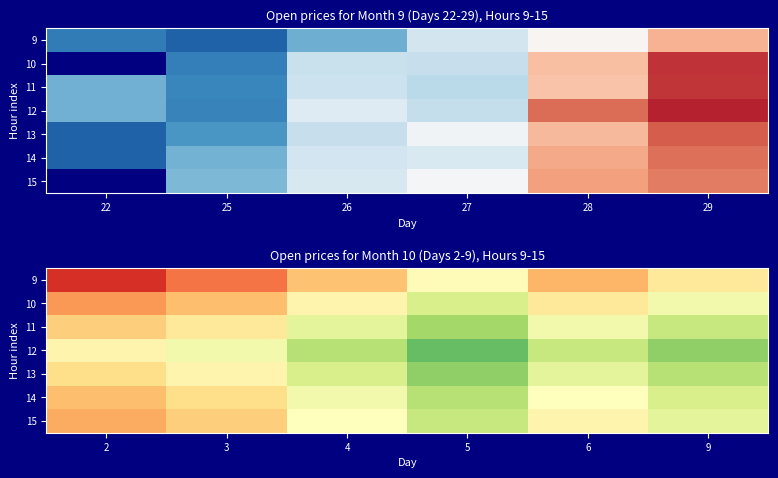

Which category has the lowest value in the 10 series?

2